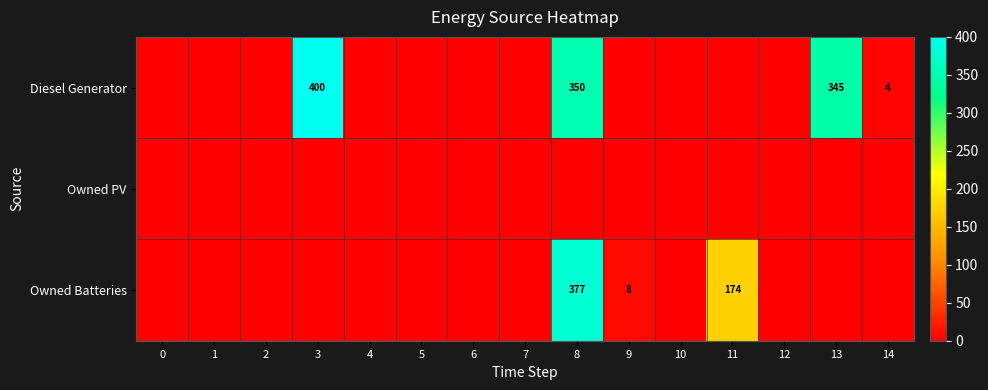

The Diesel Generator series shows 596 at 8. True or false?

False